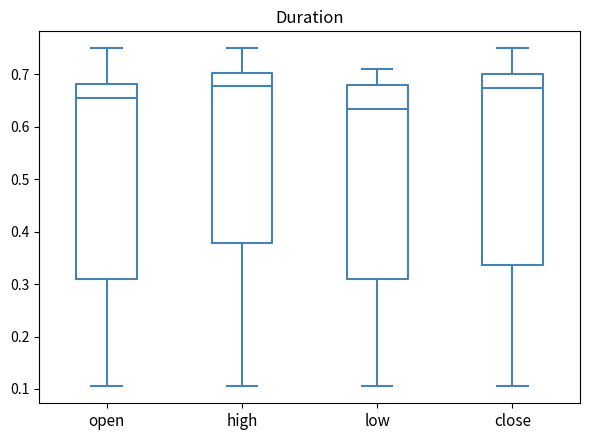

Reading left to right, read every box against the y-axis: the position of its median line, the range the box covers, and the ends of its whiskers. The values are not printed on the chart, so give them approximately, as read against the axis.

open: median 0.66, box 0.31 to 0.68, whiskers 0.11 to 0.75
high: median 0.68, box 0.38 to 0.70, whiskers 0.11 to 0.75
low: median 0.64, box 0.31 to 0.68, whiskers 0.11 to 0.71
close: median 0.68, box 0.34 to 0.70, whiskers 0.11 to 0.75